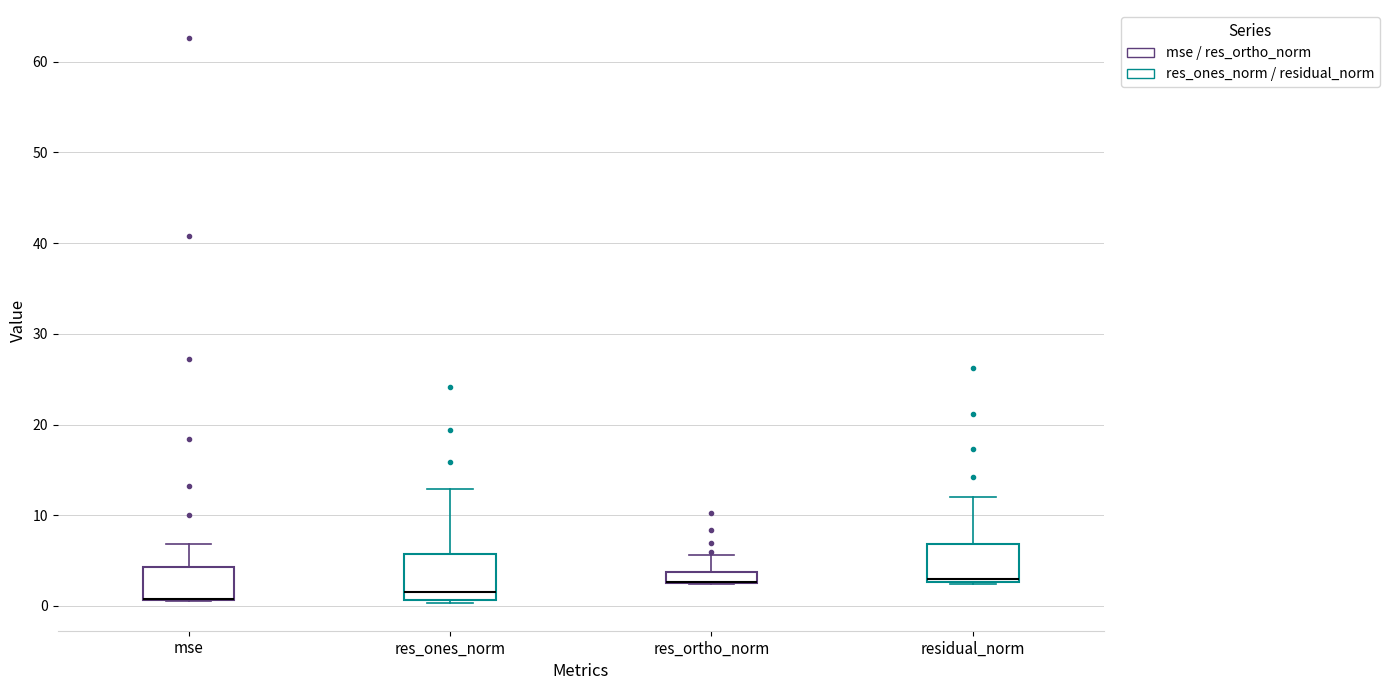

Where does the median line of the box for res_ones_norm sit on the y-axis? The values are not printed on the chart, so give them approximately, as read against the axis.

2